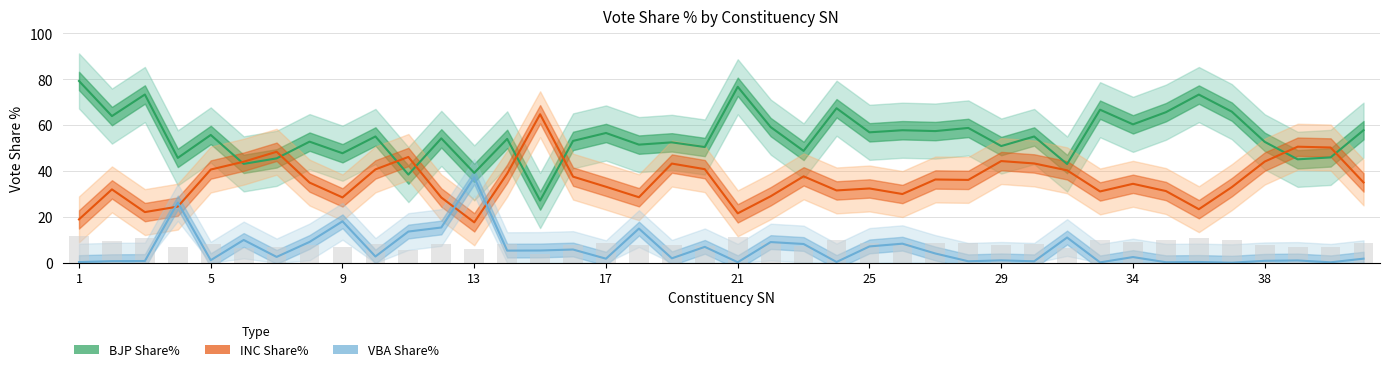

How many groups of bars are there?

40